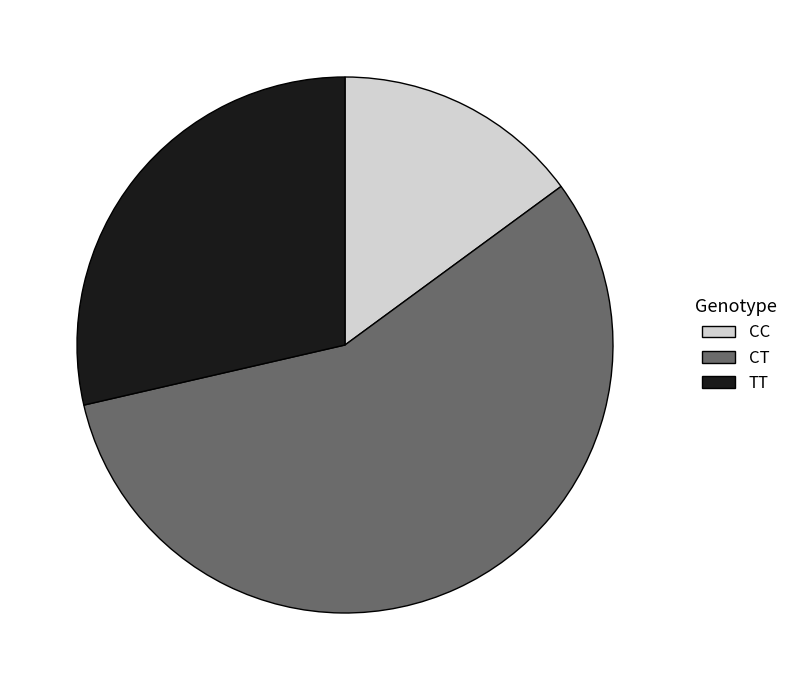

True or false: CC accounts for 2% of the total.

False